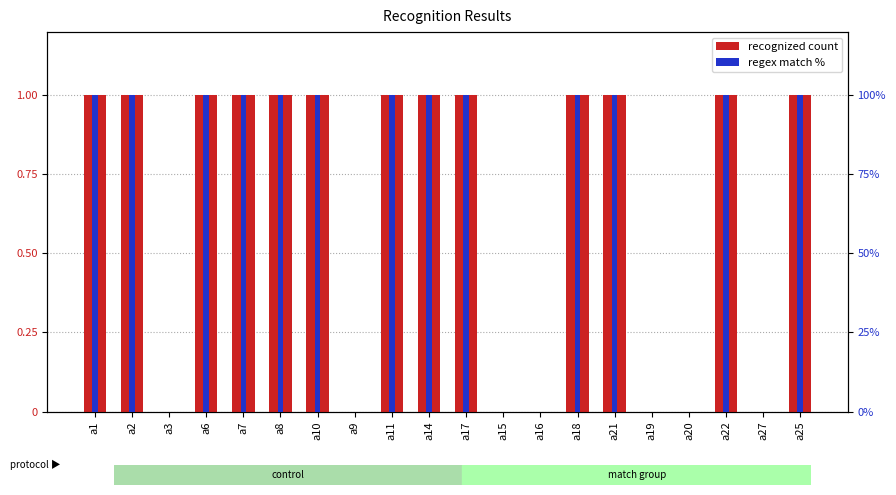

What is the label of the 6th bar from the left?

a8